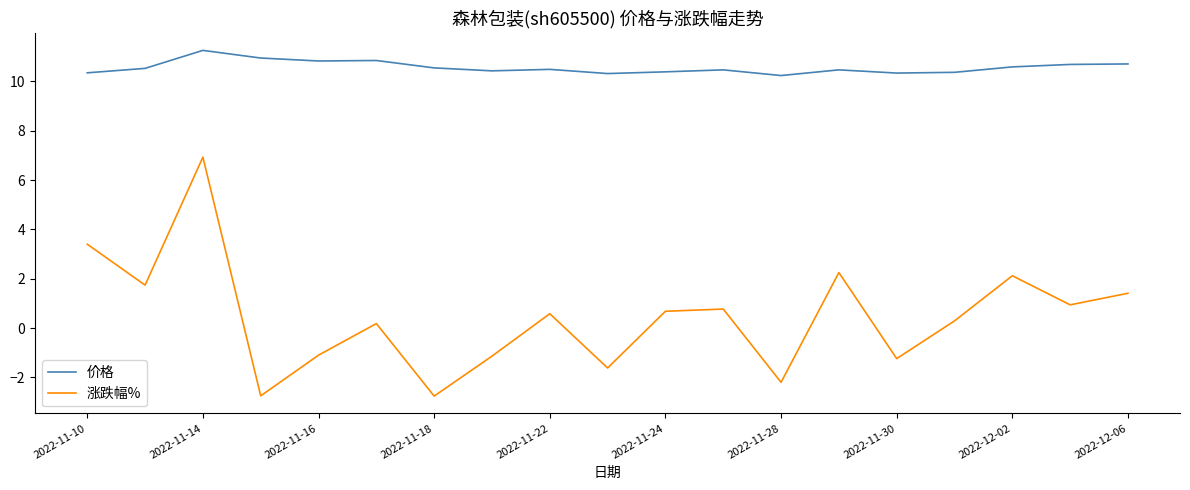

List the series in order of their peak value, lowest first.

涨跌幅%, 价格